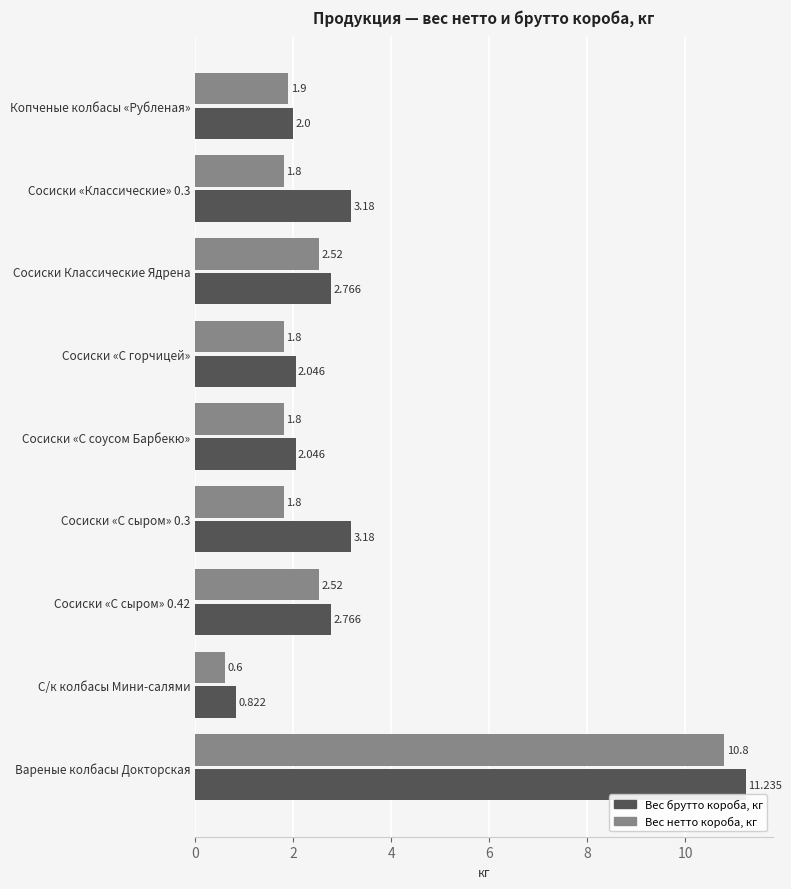

What is the minimum value shown in the chart?

0.6